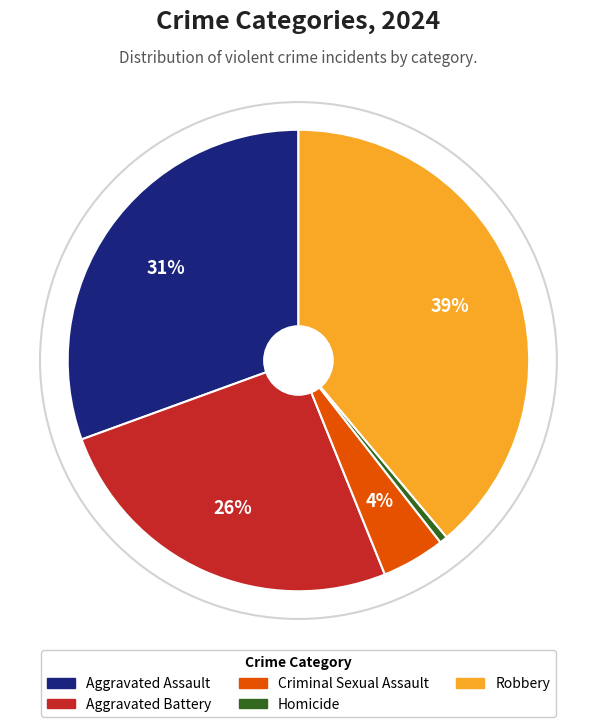

Is it true that Robbery is 39% of the pie?

True